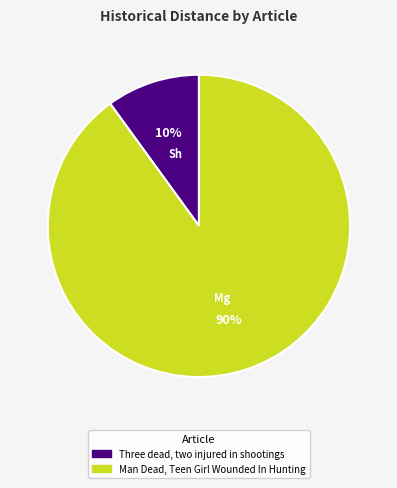

What is the largest slice in the pie chart?

Man Dead, Teen Girl Wounded In Hunting